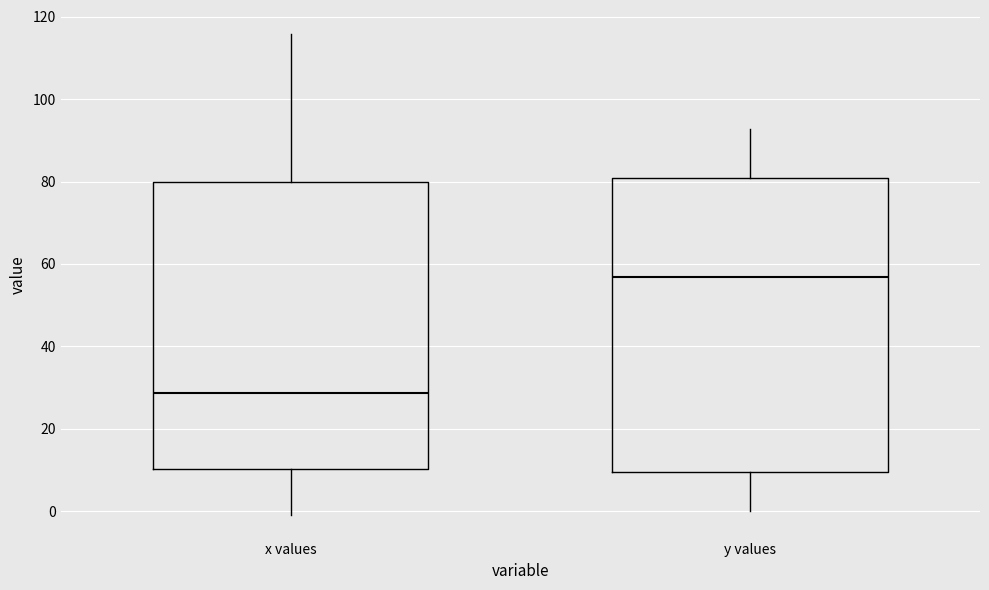

Reading left to right, transcribe this box plot: for each box, give where its median line is, the range the box spans, and where its two whiskers end, as read against the y-axis. The values are not printed on the chart, so give them approximately, as read against the axis.

x values: median 28, box 10 to 80, whiskers 0 to 116
y values: median 56, box 10 to 80, whiskers 0 to 92